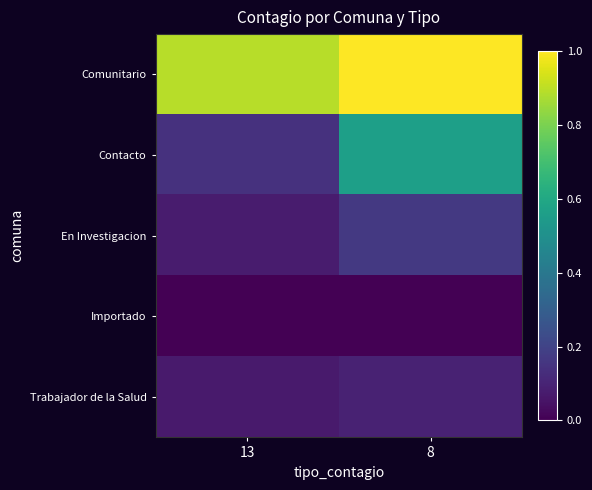

Between 13 and 8, which series saw the biggest shift?

Contacto